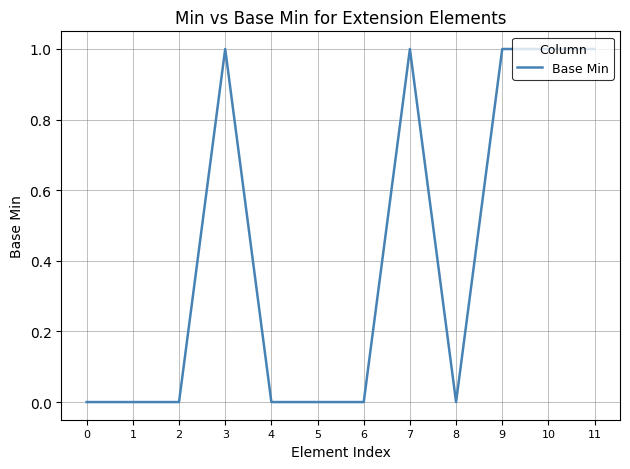

Is it true that the value at 9 is 1?

True